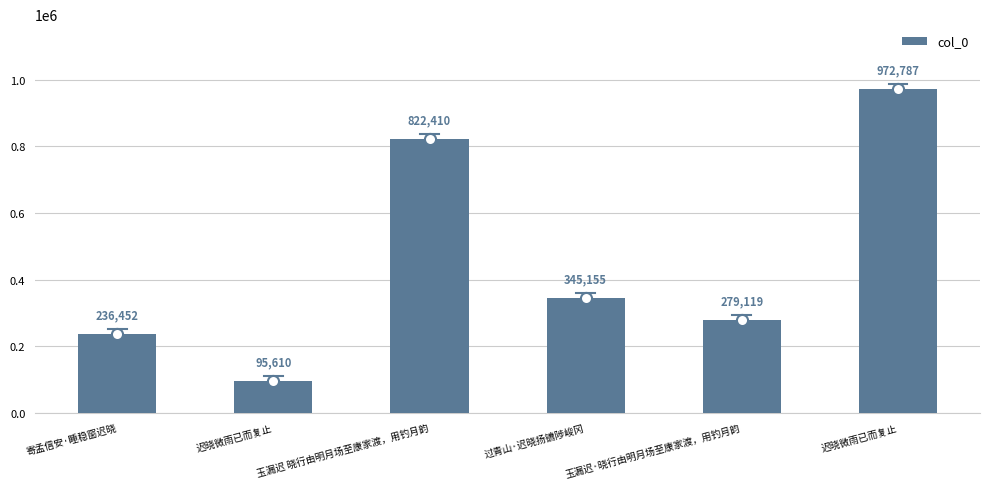

How many values are below 345155?

3